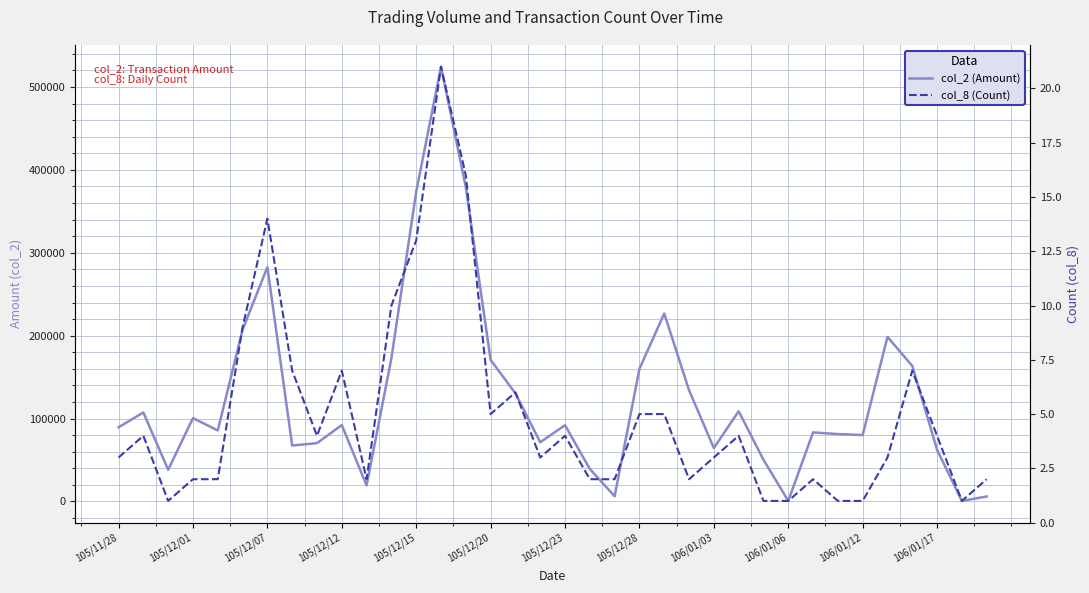

Reading left to right, transcribe all the data shown in this chart.

col_2 (Amount): 89440	107340	38130	100500	85600	207100	282740	67400	70300	92120	19250	172740	373590	524540	379130	170740	130360	71330	91950	39100	6200	159930	226760	134170	64360	108800	50250	660	83250	81250	80010	198460	163500	62210	570	5940
col_8 (Count): 3	4	1	2	2	9	14	7	4	7	2	10	13	21	16	5	6	3	4	2	2	5	5	2	3	4	1	1	2	1	1	3	7	4	1	2